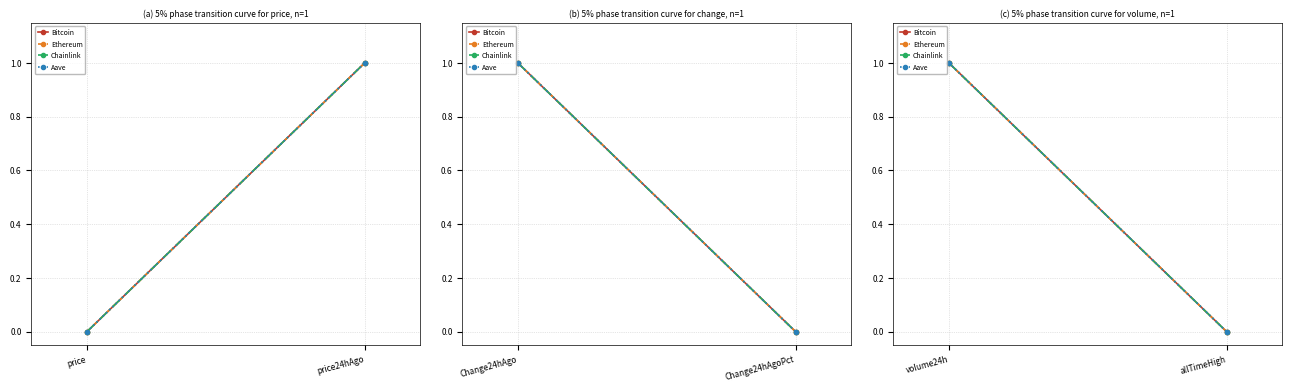

Which series has the largest total across all categories?

Bitcoin